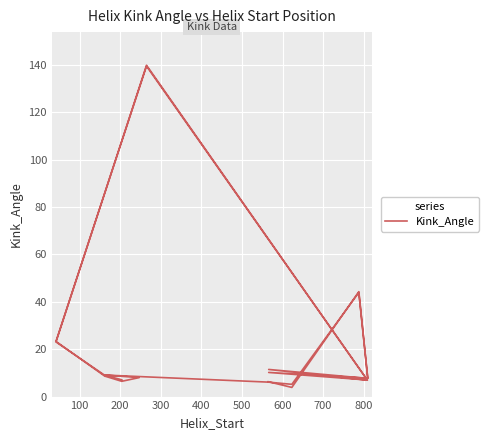

Count the number of categories in the chart.

22